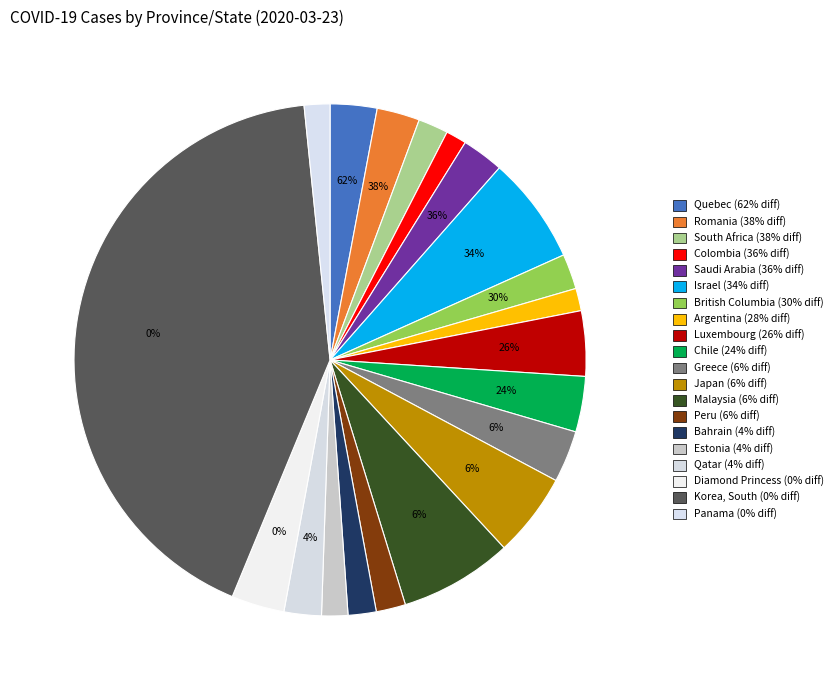

Count the number of slices in the pie.

20